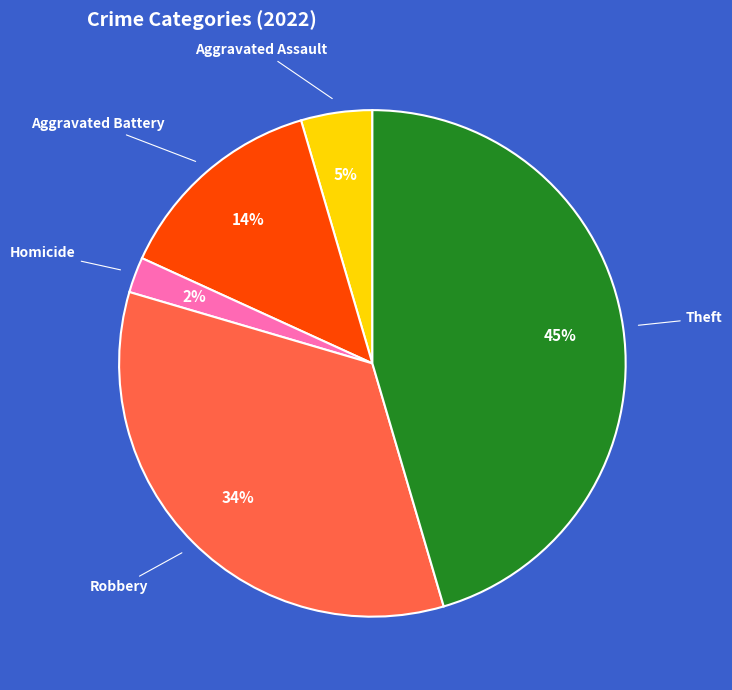

To the nearest percent, what is the difference between the largest and smallest slice percentages?

43%